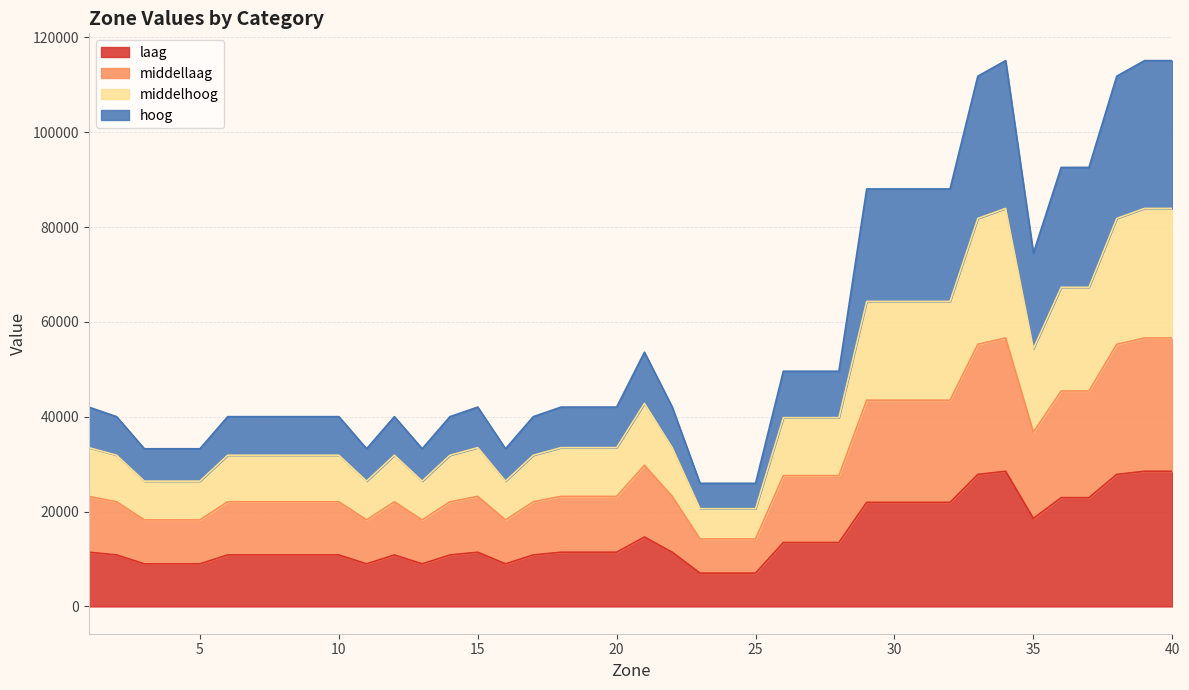

Rank the categories by middellaag value from lowest to highest.

23, 24, 25, 3, 4, 5, 11, 13, 16, 2, 6, 7, 8, 9, 10, 12, 14, 17, 1, 15, 18, 19, 20, 22, 26, 27, 28, 21, 35, 29, 30, 31, 32, 36, 37, 33, 38, 34, 39, 40